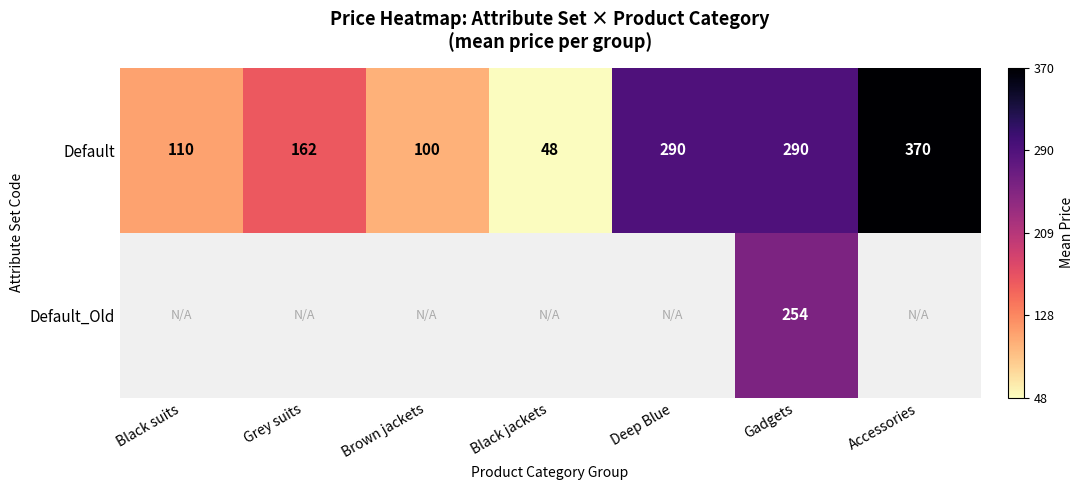

How many series are shown in this chart?

2